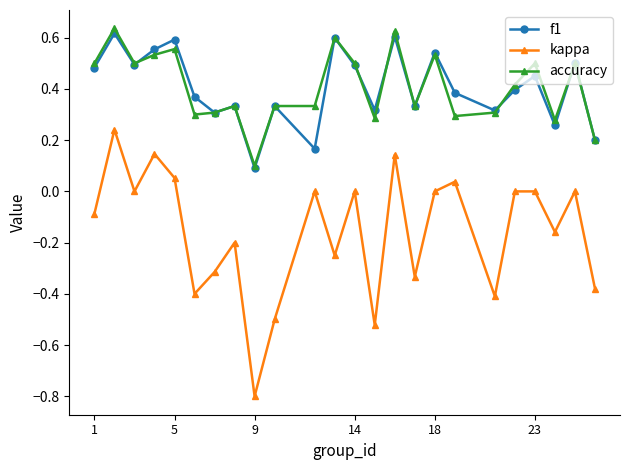

True or false: kappa has more than 1 points higher than both neighbors.

True